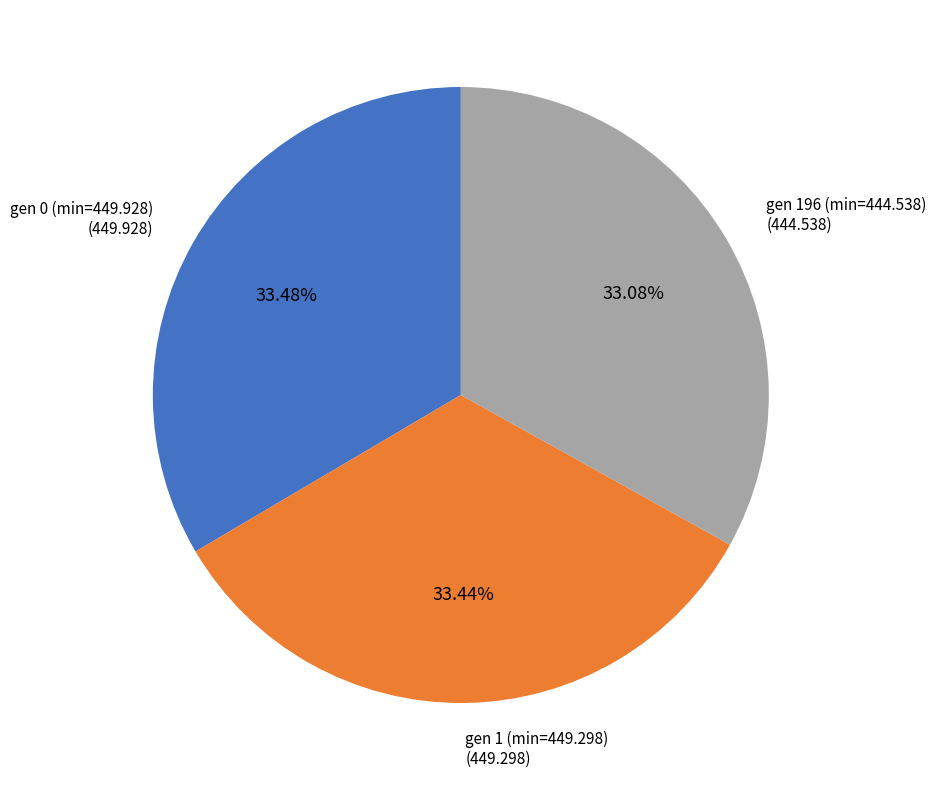

Count the number of slices in the pie.

3